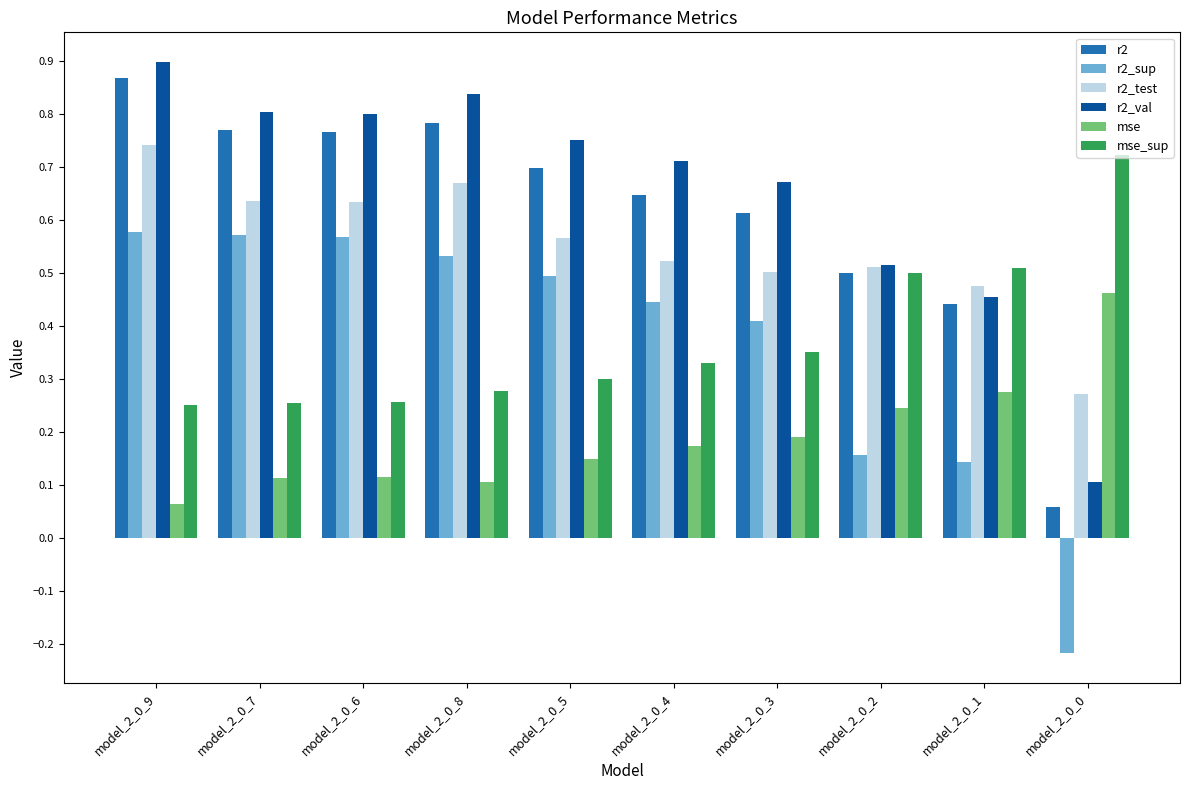

At model_2_0_8, list the series in order from smallest to largest.

mse, mse_sup, r2_sup, r2_test, r2, r2_val